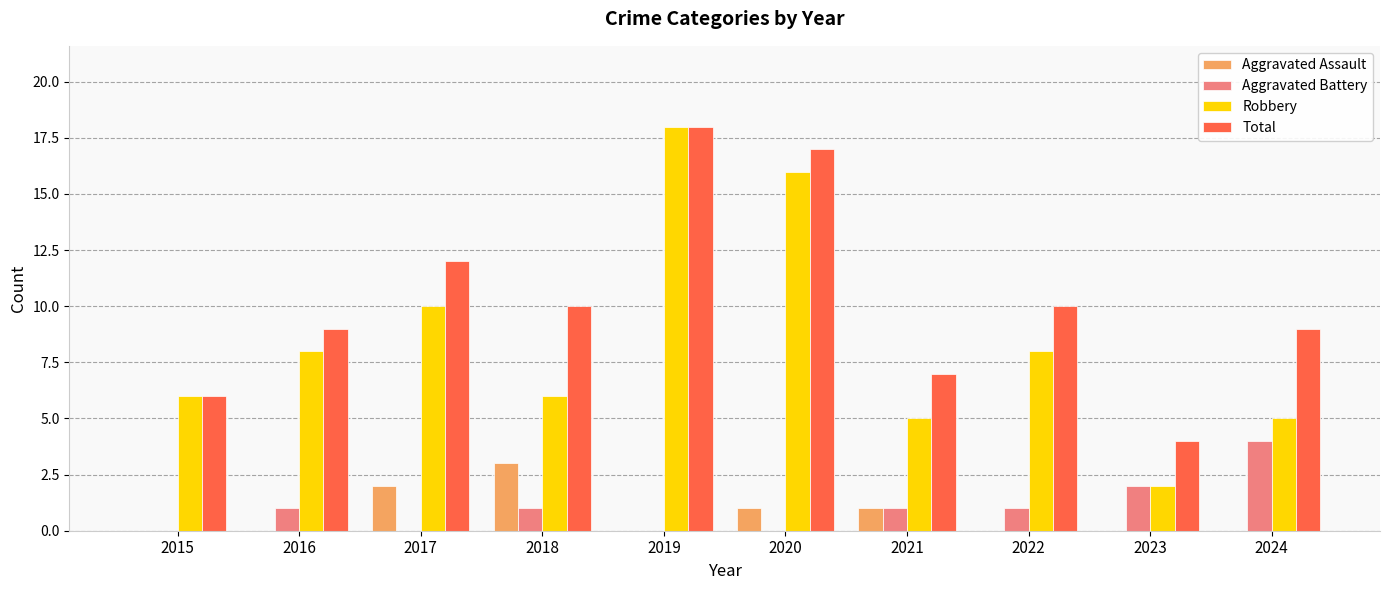

What is the sum of the Total values at 2018 and 2019?

28